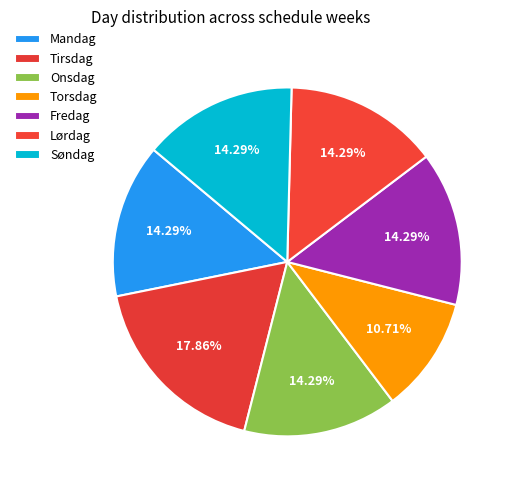

Count the number of slices in the pie.

7